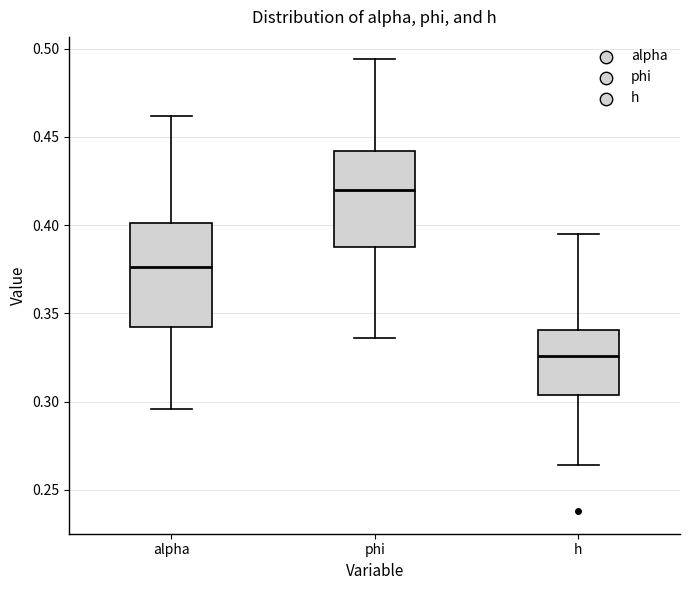

Which box is the tallest, from its lower edge to its upper edge?

alpha